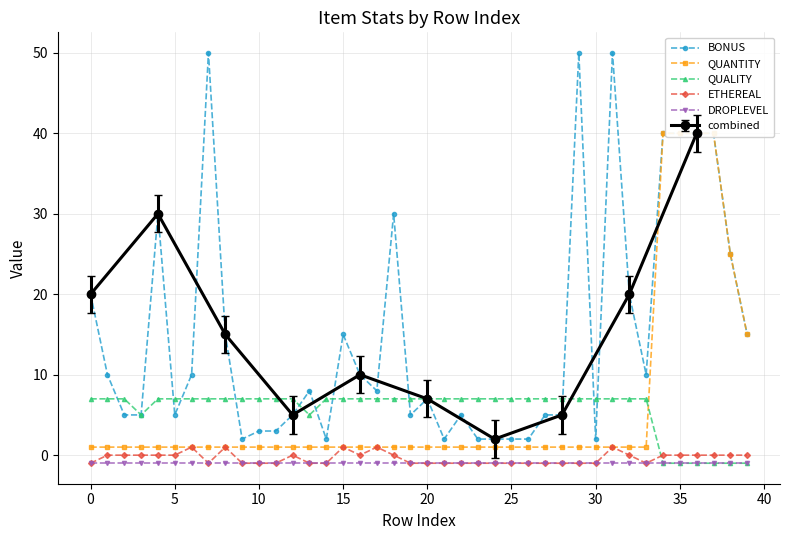

What is the minimum value shown in the chart?

-1